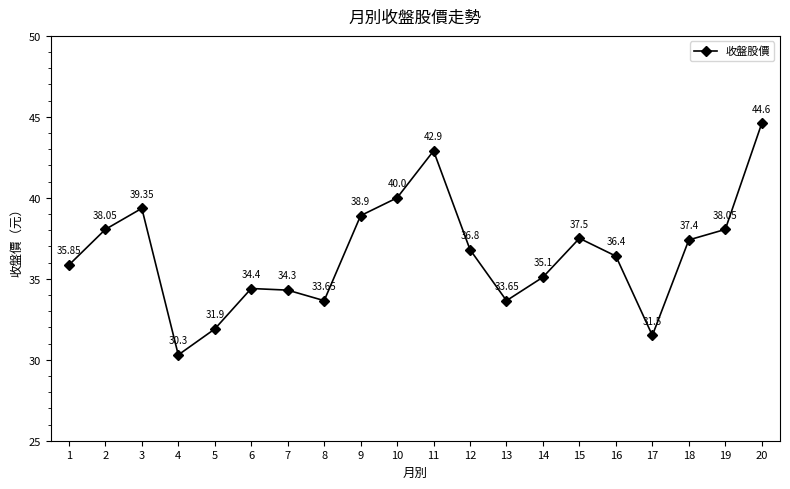

The chart shows a value of 42.9 at 11. True or false?

True